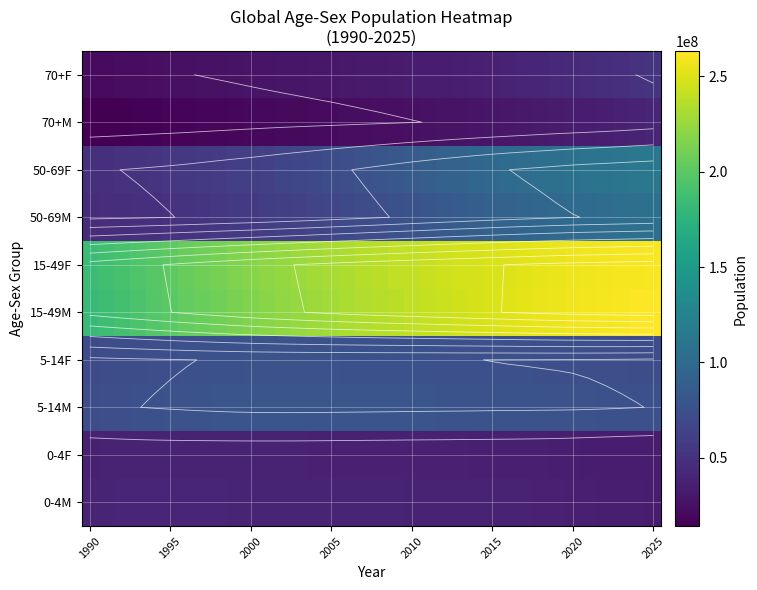

Rank the series by their maximum value, from highest to lowest.

15-49M, 15-49F, 50-69F, 50-69M, 5-14M, 5-14F, 70+F, 70+M, 0-4M, 0-4F